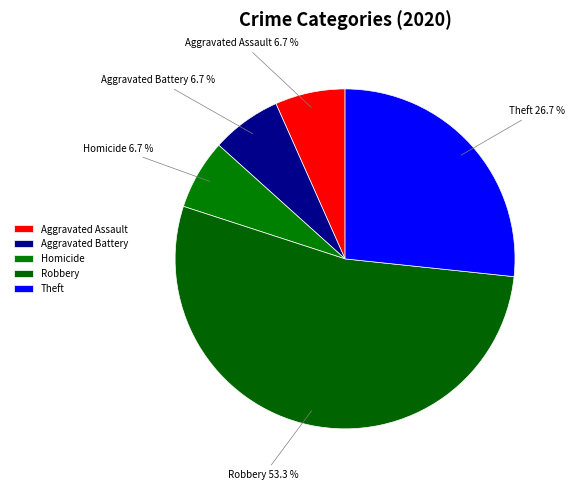

Count the number of slices in the pie.

5